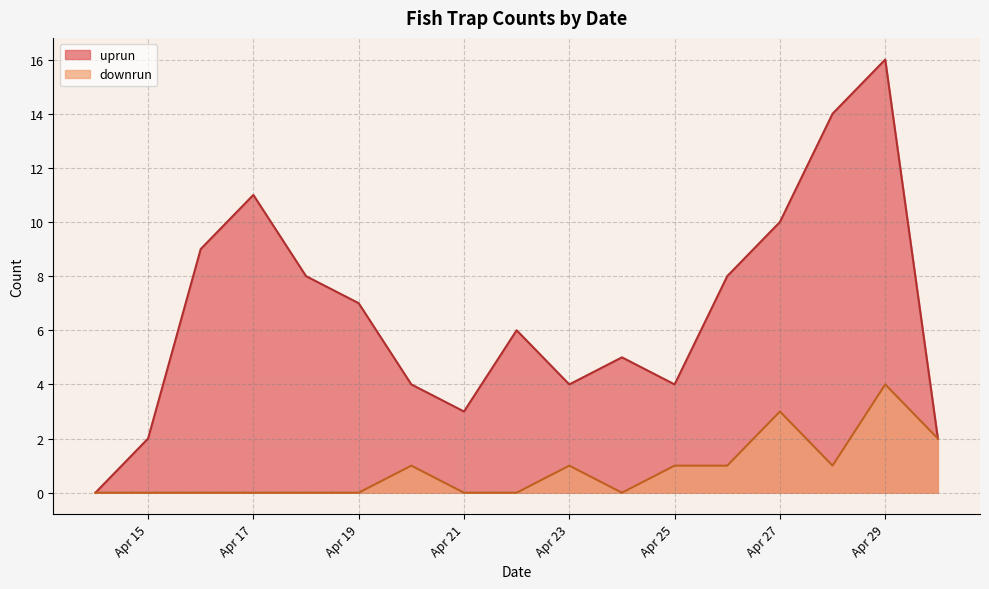

Does the chart have visible grid lines?

Yes